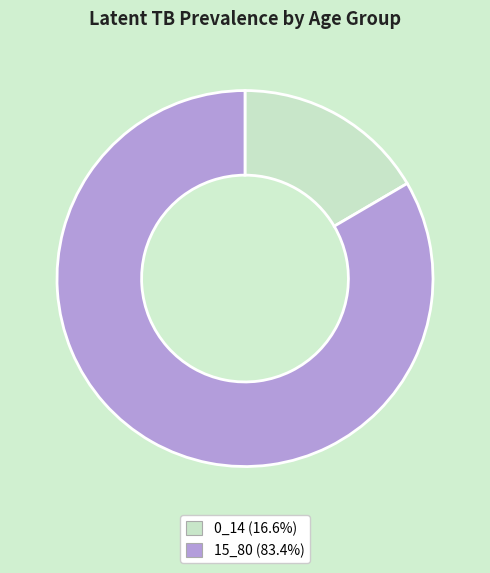

Is there a majority slice in this chart?

Yes